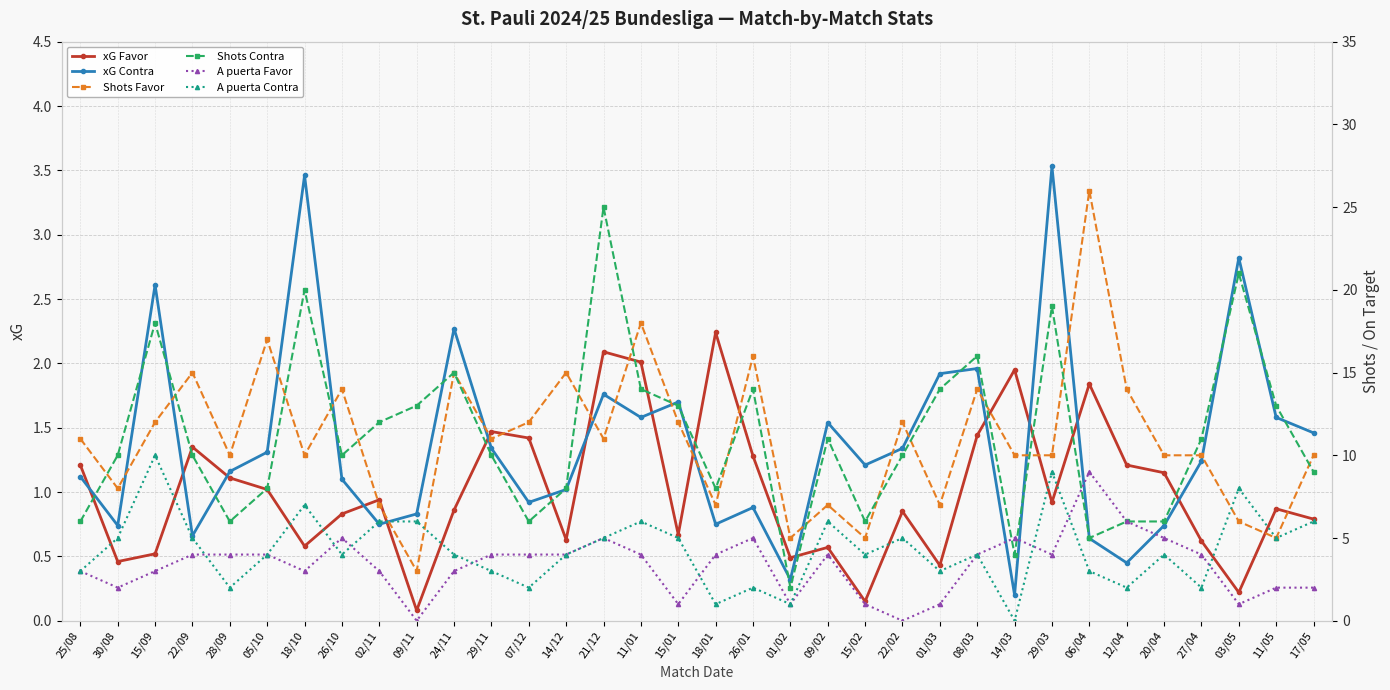

What position from the left is 17/05?

34